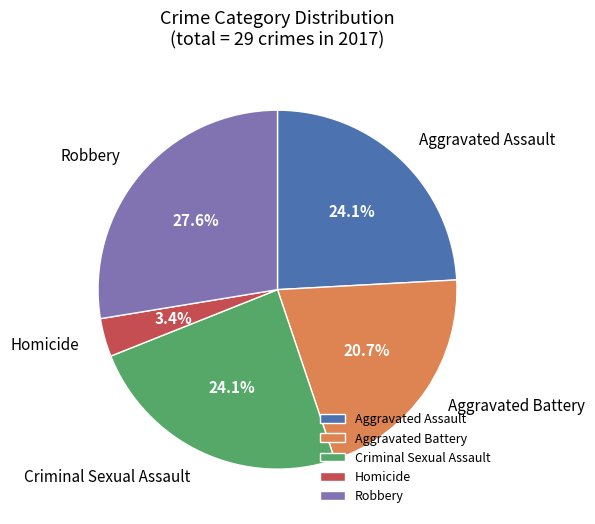

To the nearest percent, what is the difference between the largest and smallest slice percentages?

24%